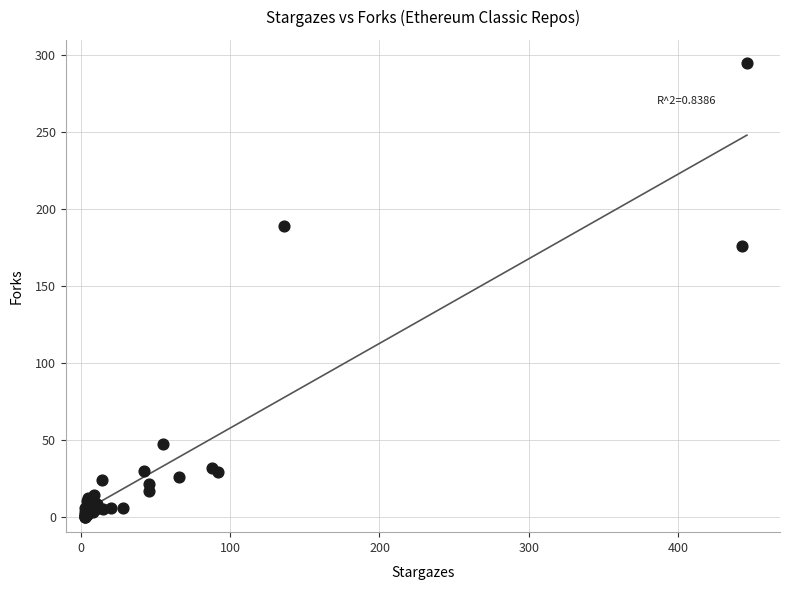

What Y value in the scatter plot is closest to 147?

176